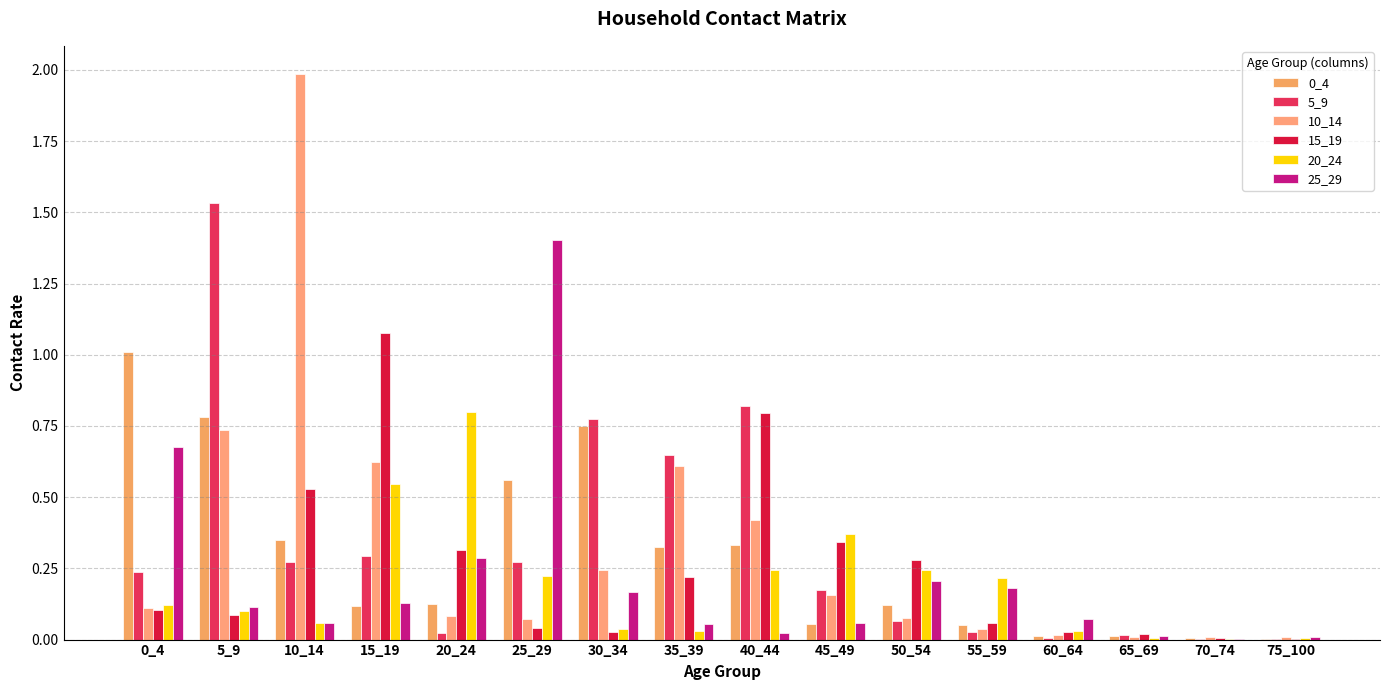

What is the difference between the maximum and minimum values in the 5_9 series?

1.5